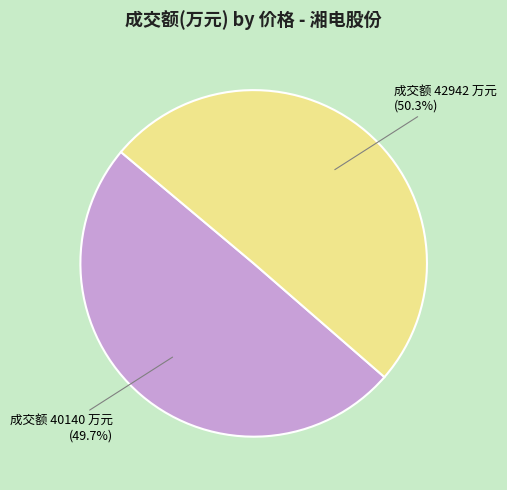

What is the ratio of the value at 成交额 40140 万元 to the value at 成交额 42942 万元?

1.0